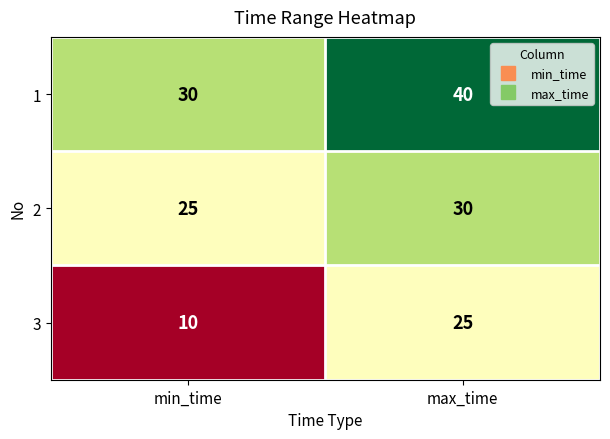

At which label does 1 reach its minimum?

min_time